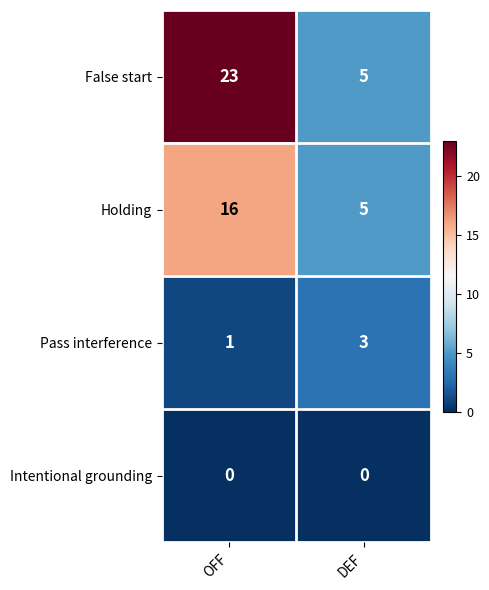

Which series changed the most between OFF and DEF?

False start